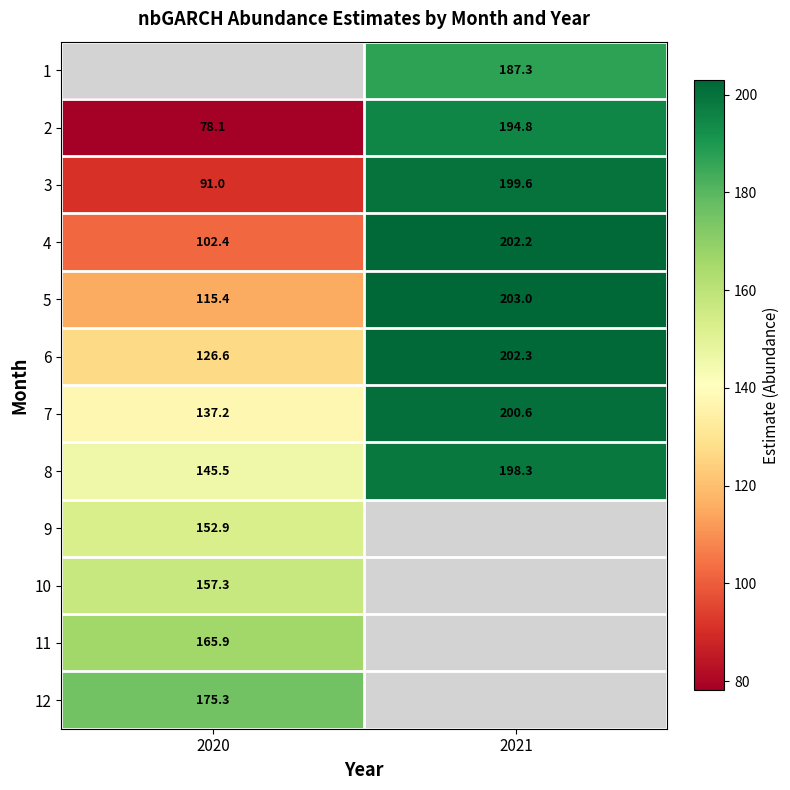

What is the difference between the 5 values at 2020 and 2021?

87.6